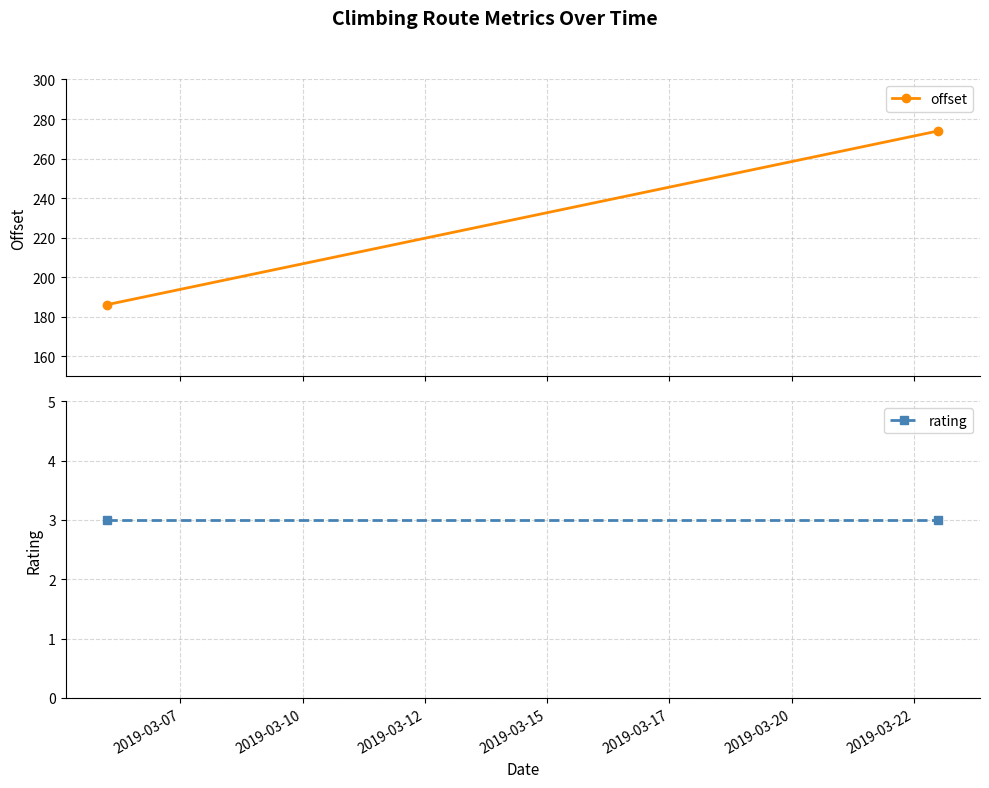

Count the number of categories in the chart.

2